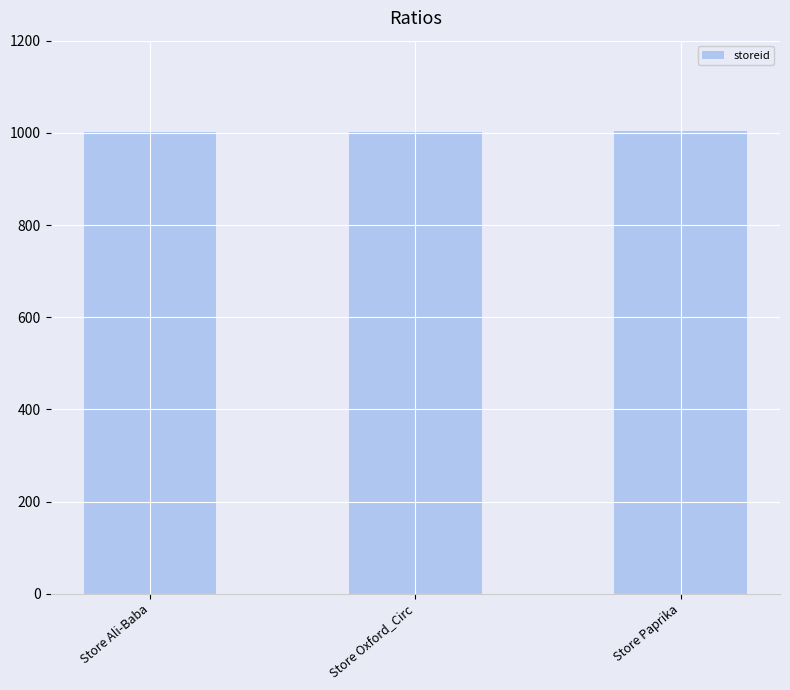

How many categories are shown in the chart?

3